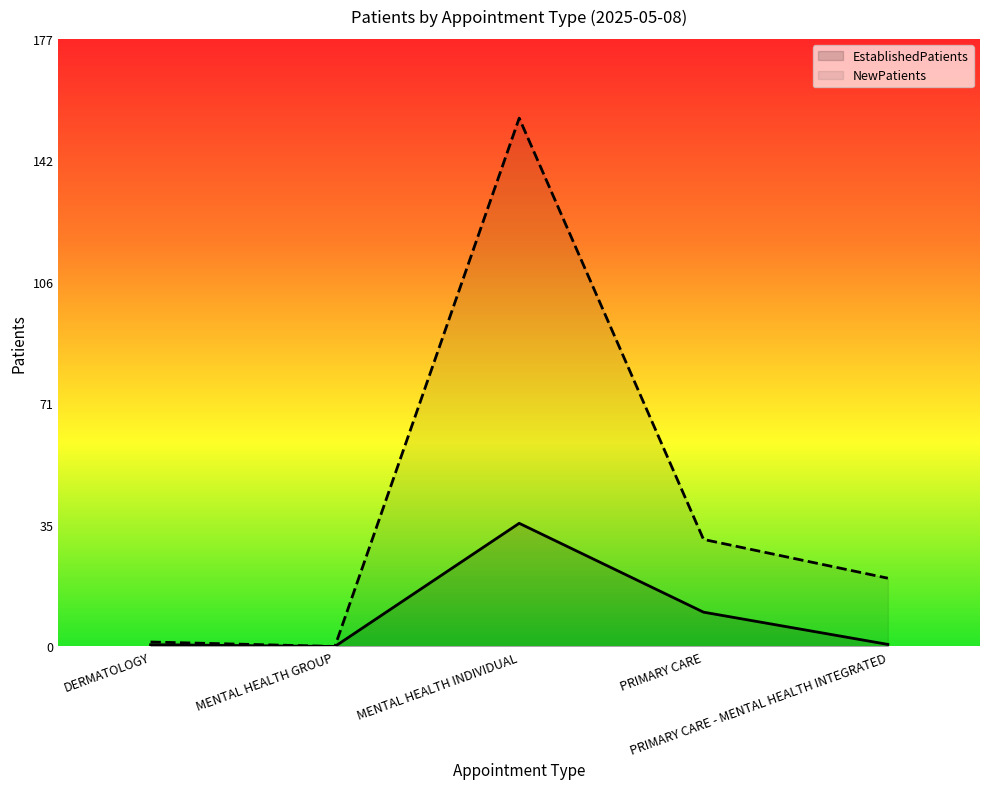

At which label does NewPatients reach its minimum?

MENTAL HEALTH GROUP